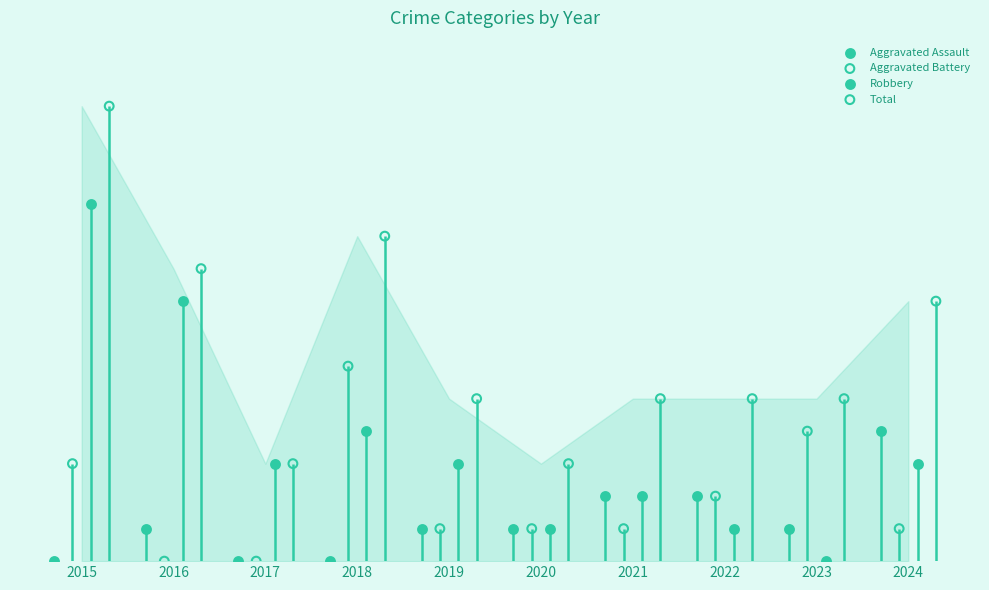

Which series reaches the maximum Y coordinate?

Total